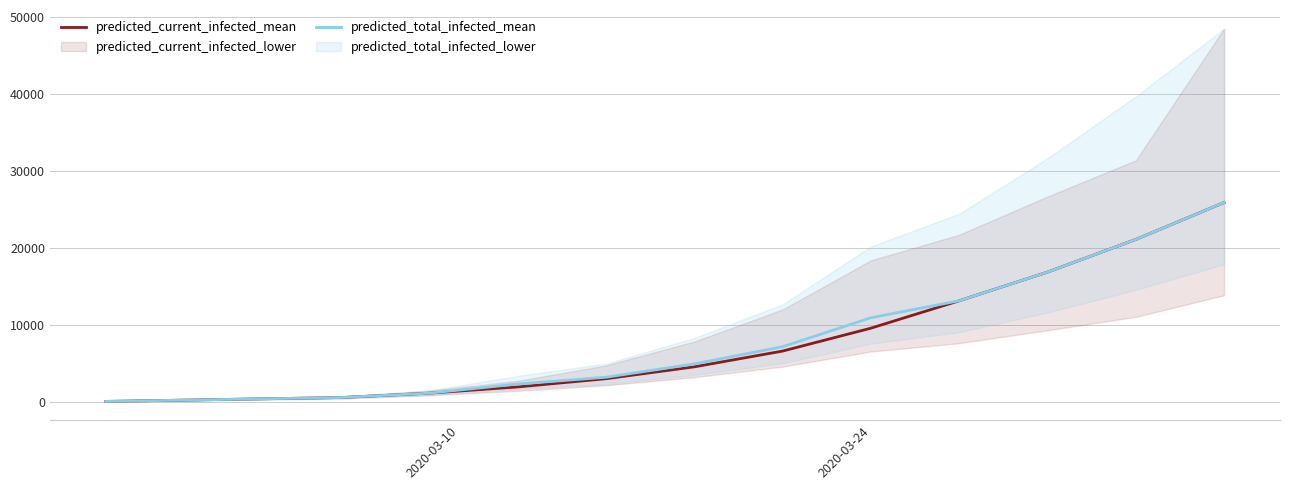

At how many categories does at least one series exceed 8320?

5